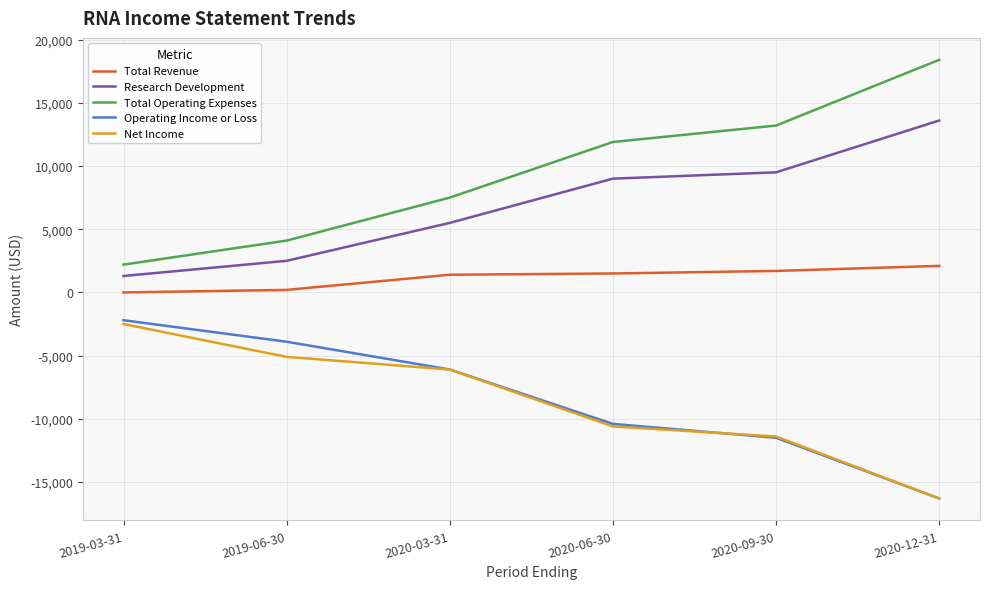

Where is Total Operating Expenses nearest to the value 10300?

2020-06-30